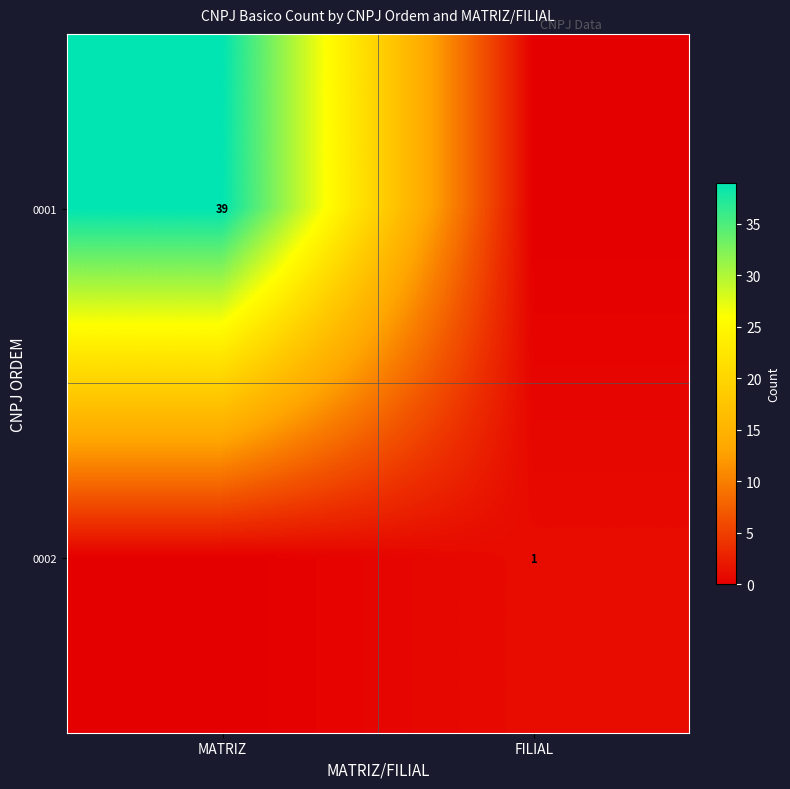

Is it true that 0002 equals 1 at FILIAL?

True